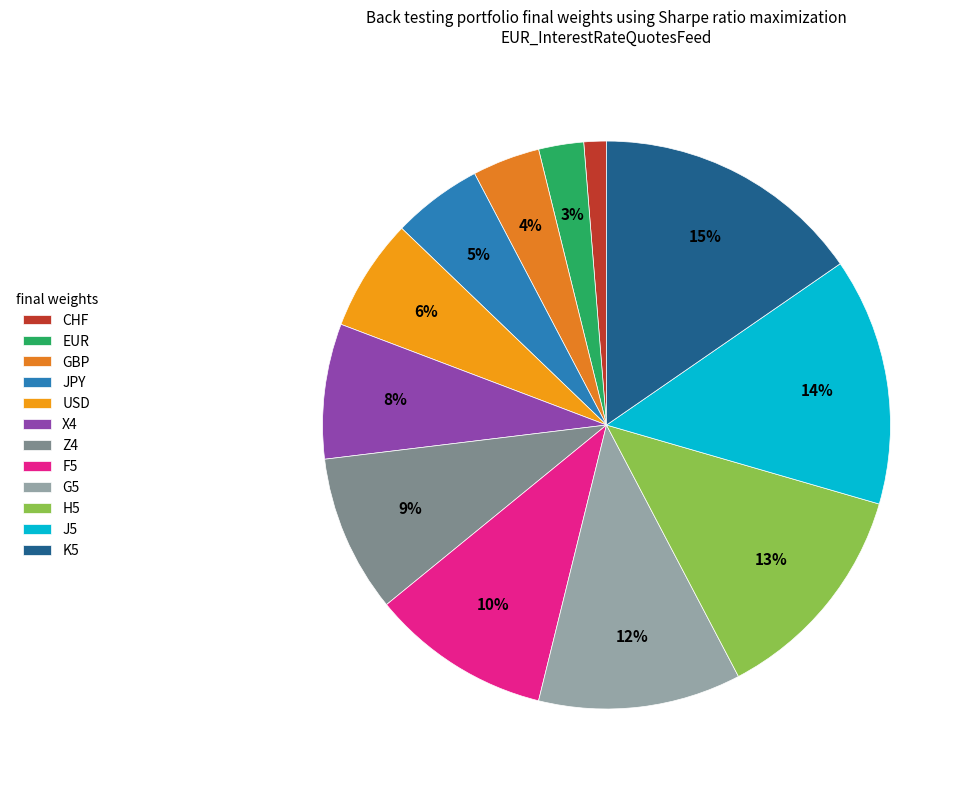

How many segments does this pie chart have?

12